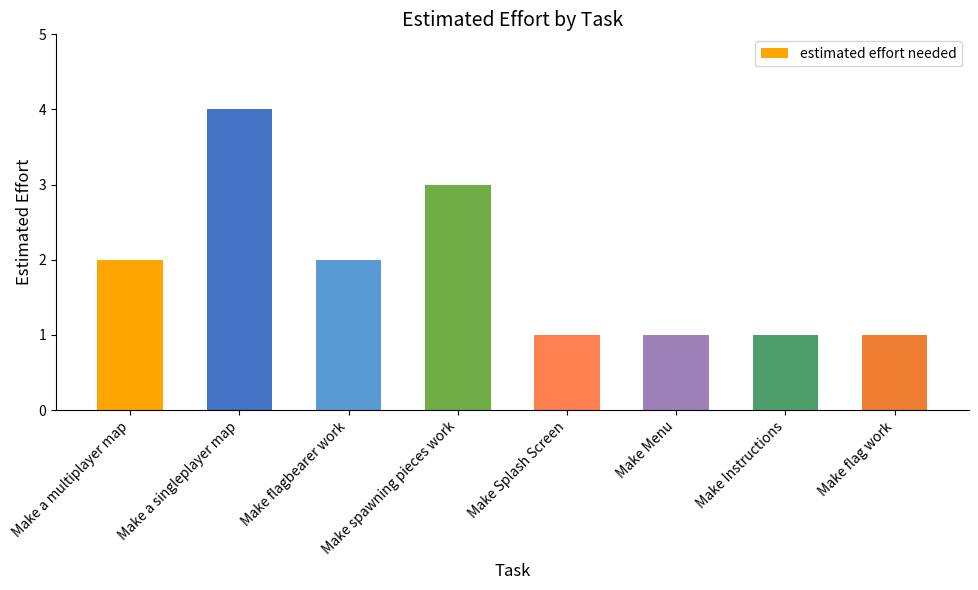

What is the smallest value displayed?

1